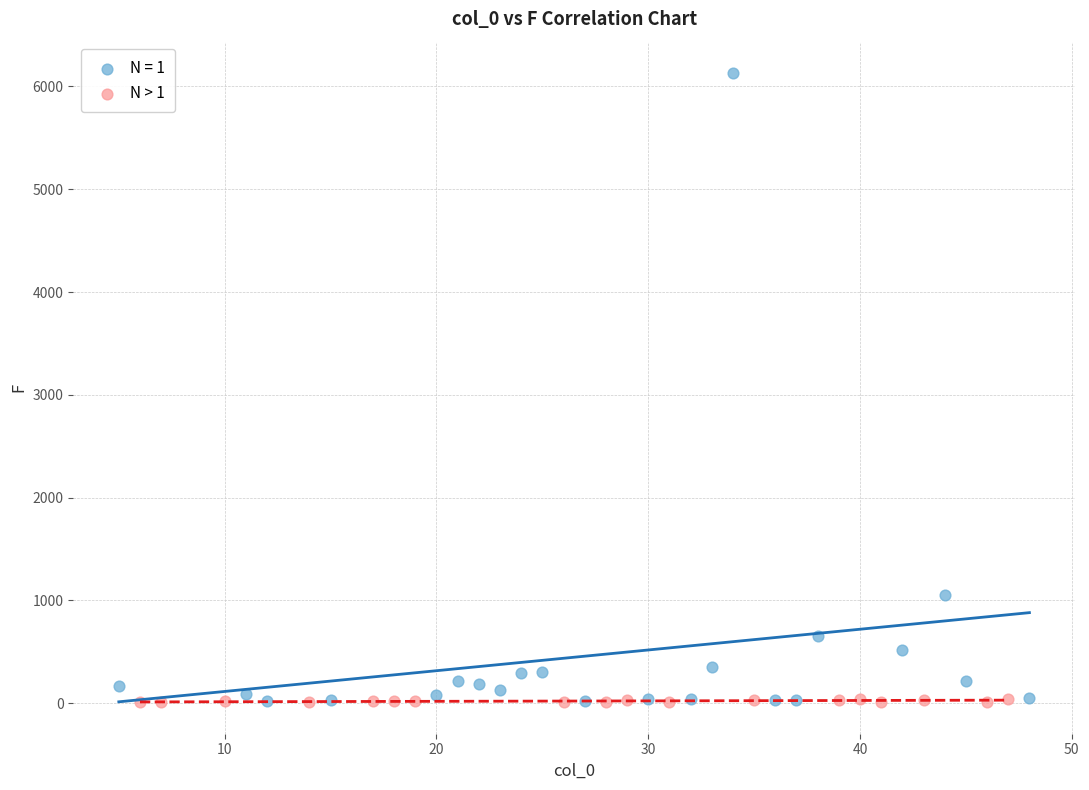

Which series has the widest spread of Y values?

N = 1